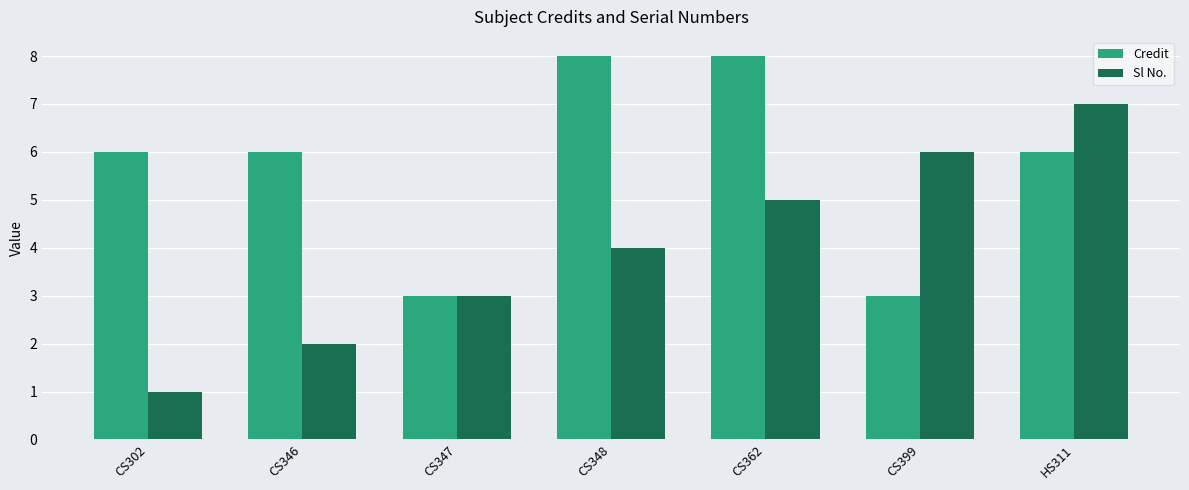

Are the bars grouped side by side (vs. stacked)?

Yes